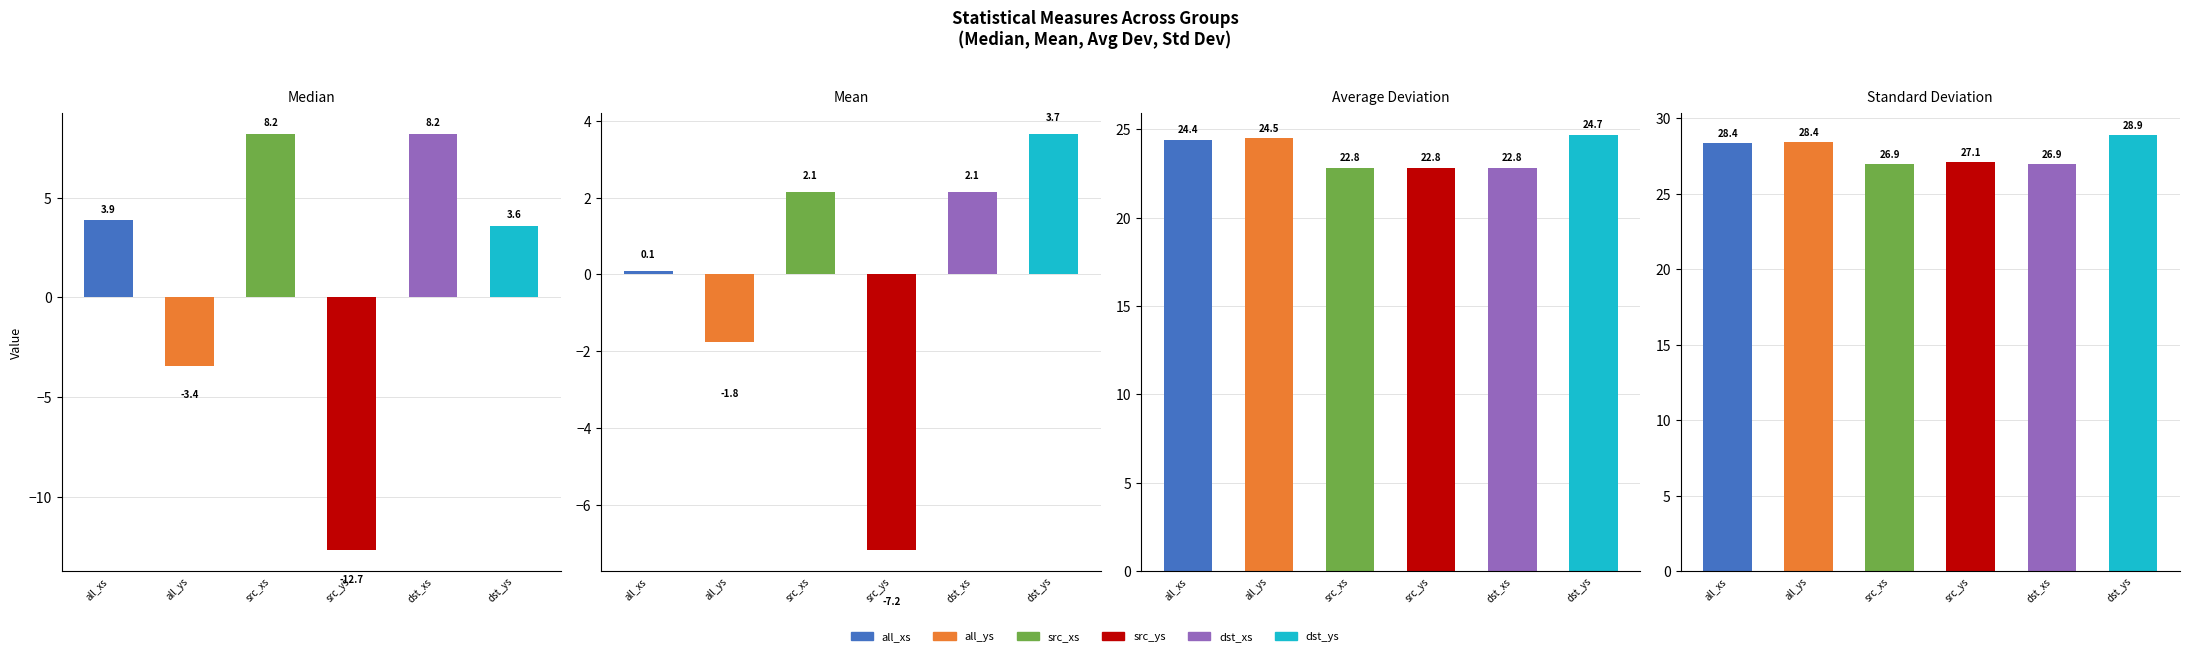

Rank the series at dst_ys from highest to lowest value.

standard_deviation, average_deviation, mean, median